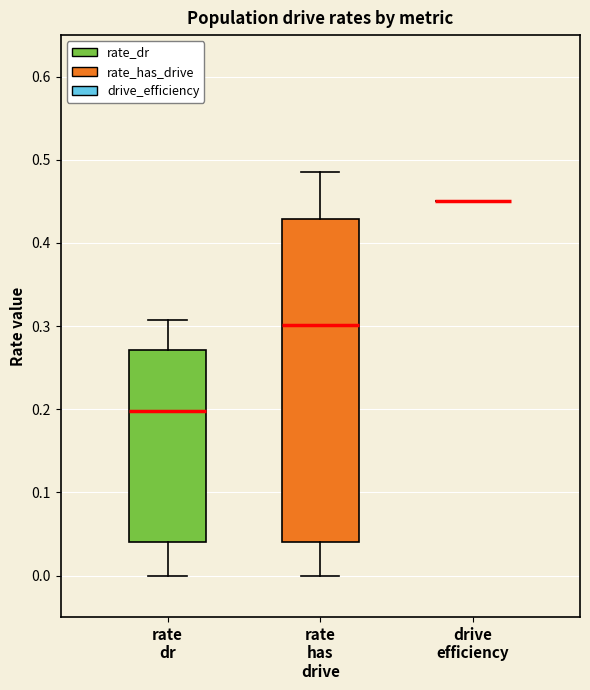

Reading left to right, read every box against the y-axis: the position of its median line, the range the box covers, and the ends of its whiskers. The values are not printed on the chart, so give them approximately, as read against the axis.

rate dr: median 0.20, box 0.04 to 0.27, whiskers 0.00 to 0.31
rate has drive: median 0.30, box 0.04 to 0.43, whiskers 0.00 to 0.48
drive efficiency: box collapsed to a line at 0.45, whiskers 0.45 to 0.45